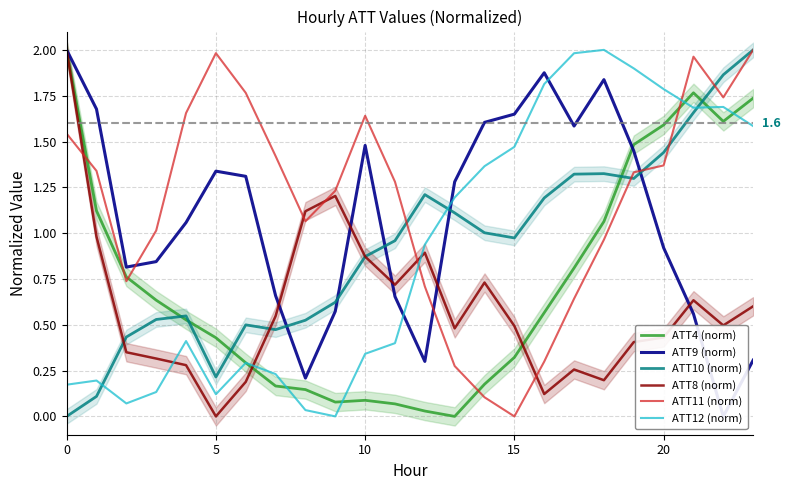

At how many categories does at least one series exceed 1?

23